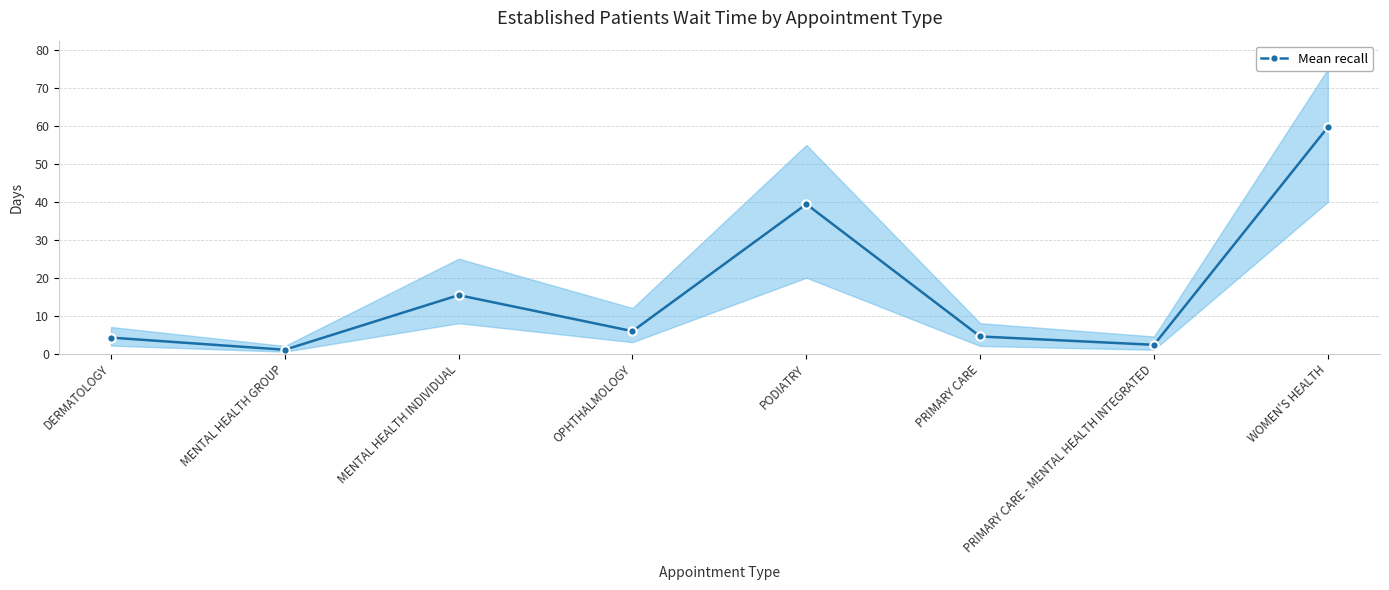

True or false: the data has more than 2 interior local peaks.

False